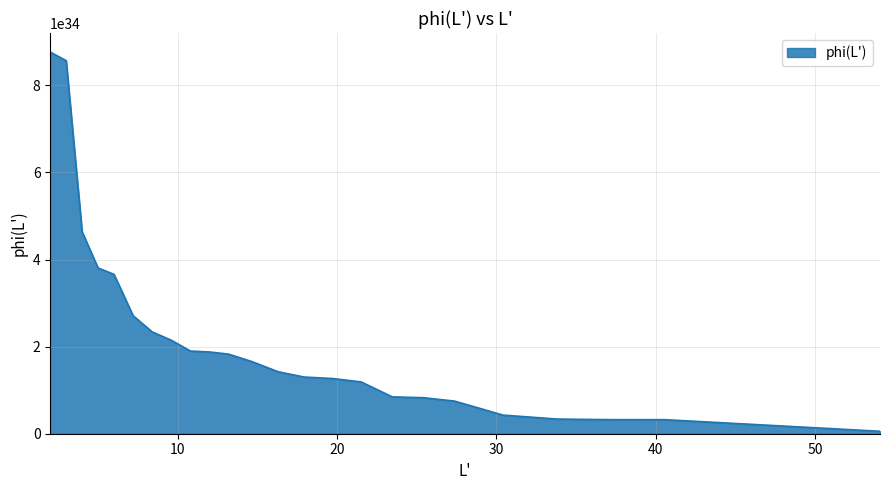

Is this an area chart (filled region under the line)?

Yes